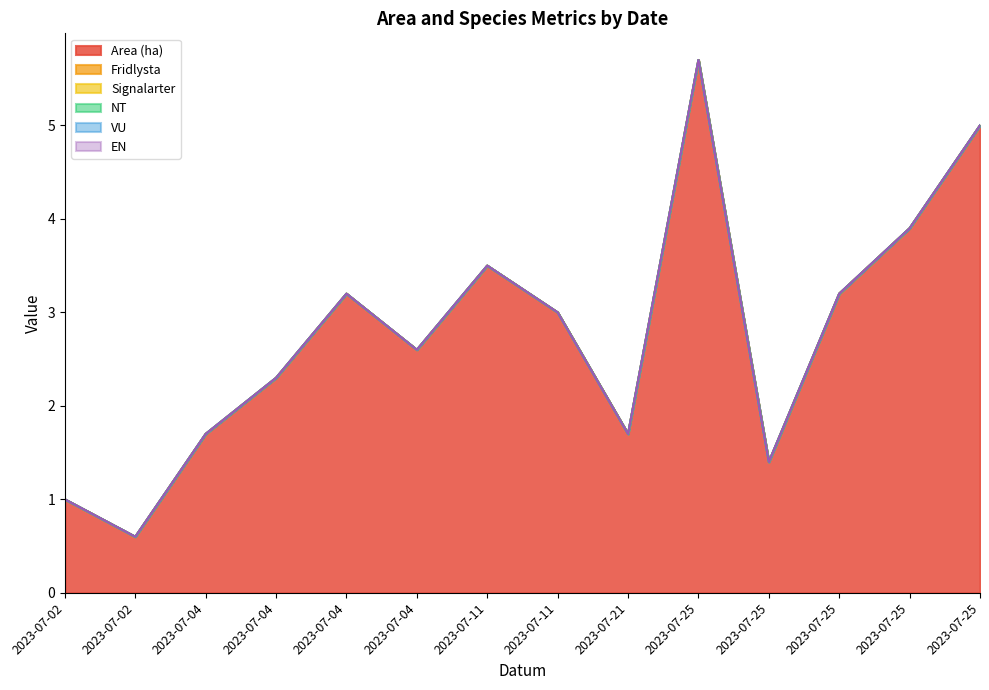

What is the total value across all series at 2023-07-21?

1.7